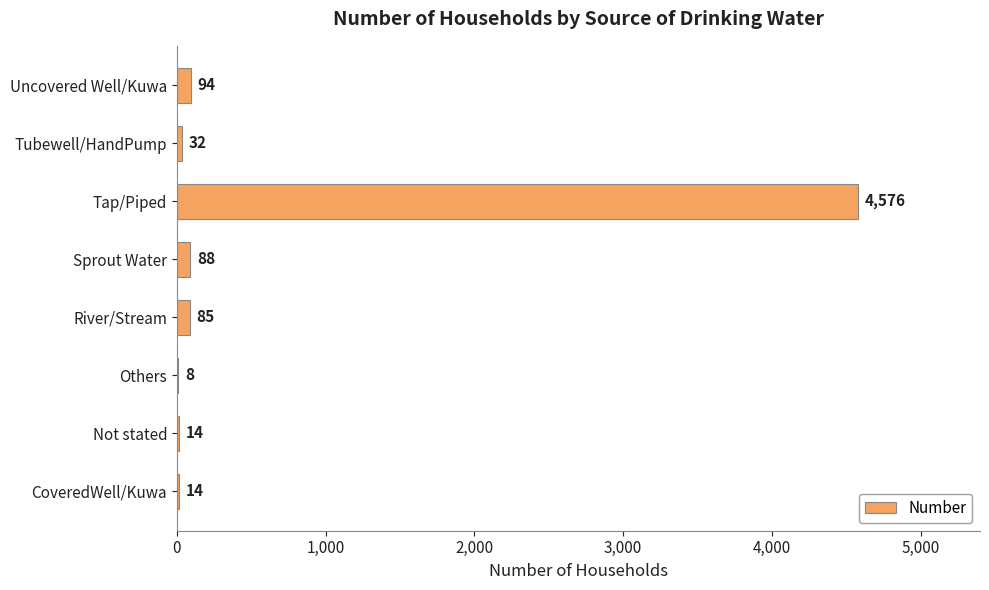

What is the sum of the values at Tap/Piped and Sprout Water?

4664